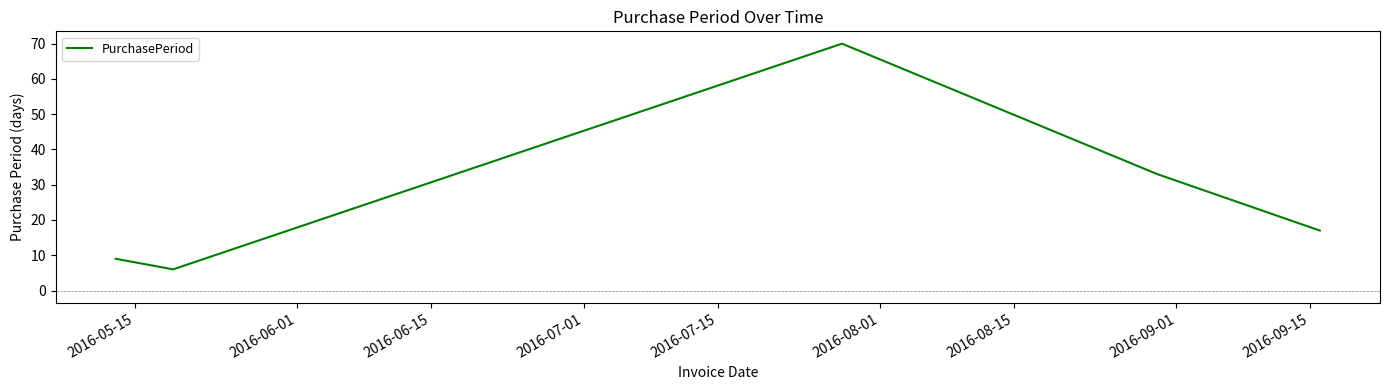

True or false: there are more than 2 points higher than both neighbors.

False